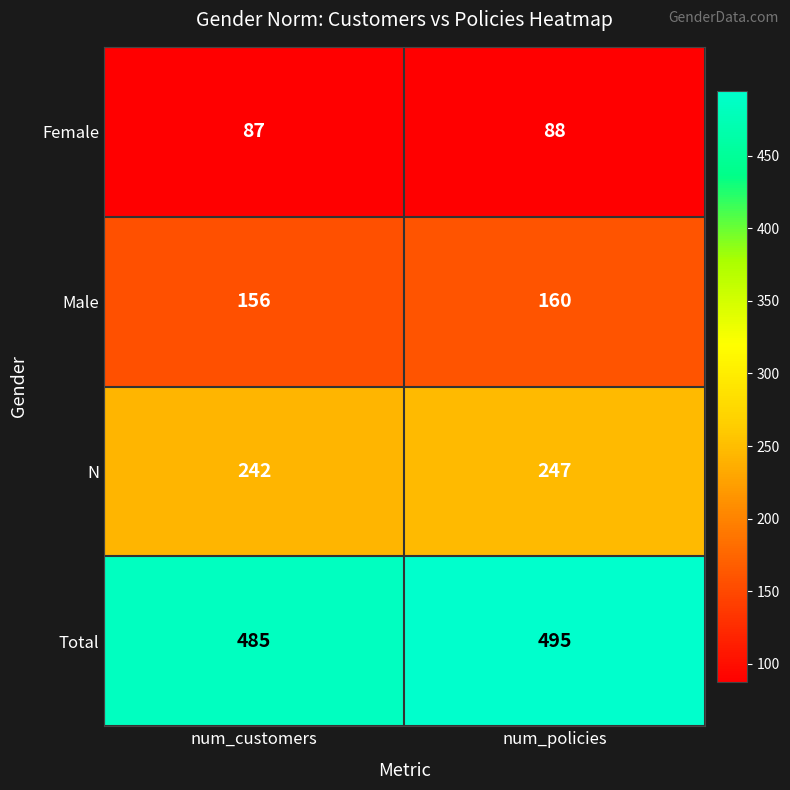

Between num_customers and num_policies, which series saw the biggest shift?

Total